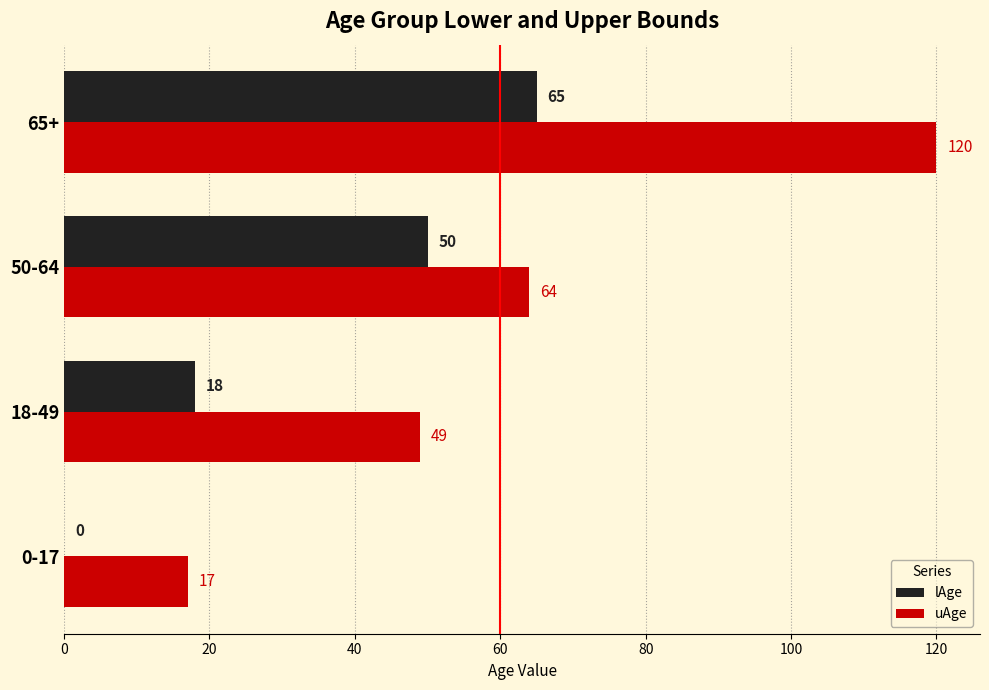

True or false: lAge has a value of 6 at 18-49.

False